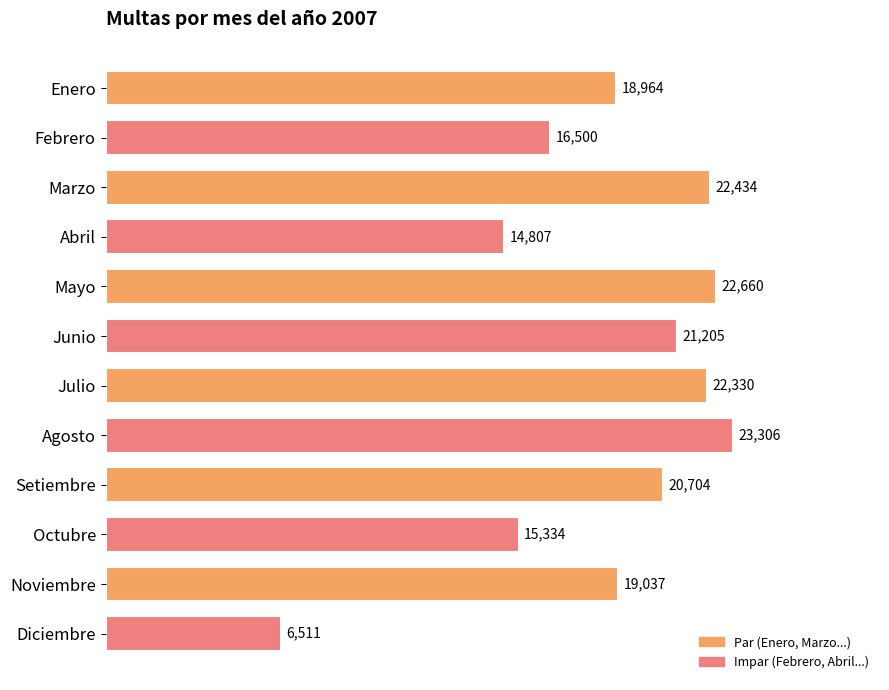

Which label corresponds to the smallest value in the chart?

Diciembre